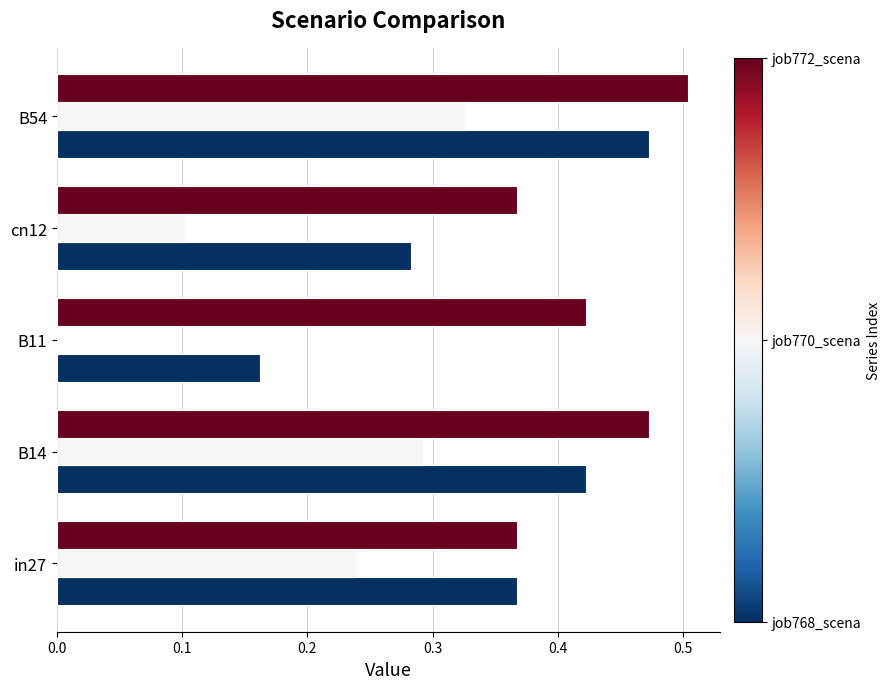

At which category does the chart reach its peak across all series?

B54